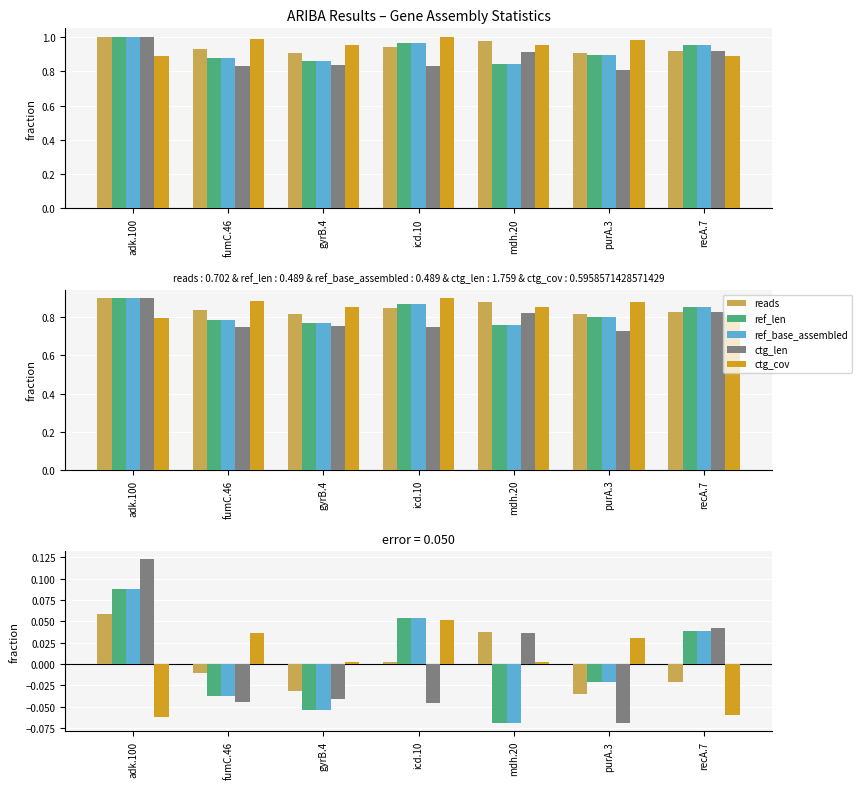

Reading left to right, extract all data points from this chart.

reads: 0.1	-0.0	-0.0	0.0	0.0	-0.0	-0.0
ref_len: 0.1	-0.0	-0.1	0.1	-0.1	-0.0	0.0
ref_base_assembled: 0.1	-0.0	-0.1	0.1	-0.1	-0.0	0.0
ctg_len: 0.1	-0.0	-0.0	-0.0	0.0	-0.1	0.0
ctg_cov: -0.1	0.0	0.0	0.1	0.0	0.0	-0.1